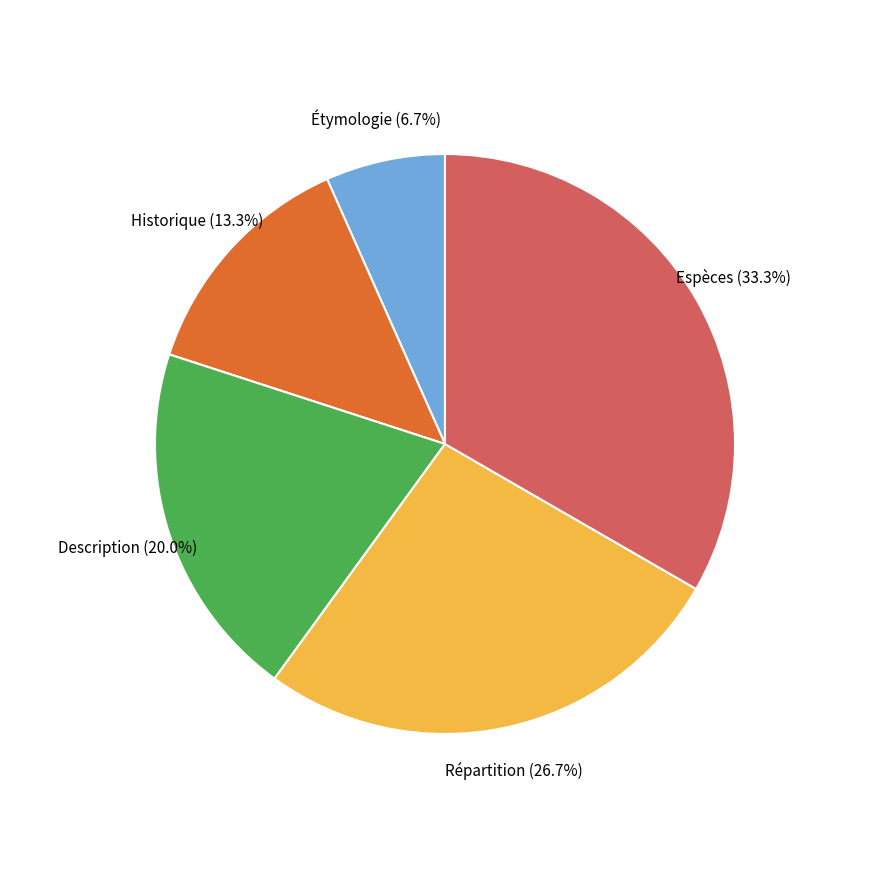

Is there any slice that represents more than half of the pie?

No